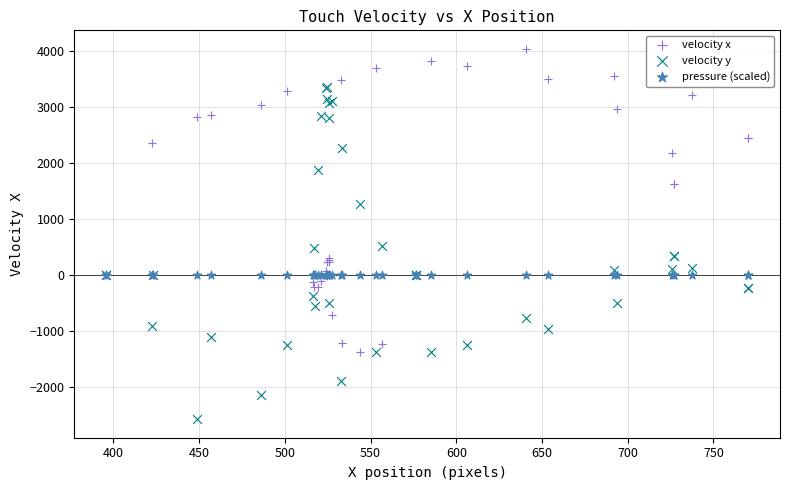

What are all the series names shown in the legend?

velocity x, velocity y, pressure (scaled)